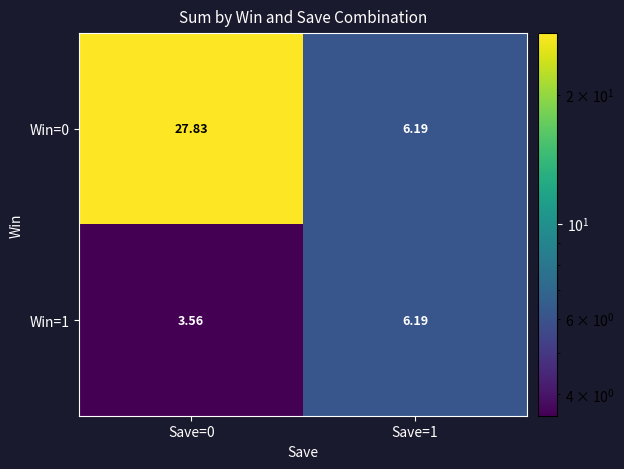

Count the number of data series in this chart.

2